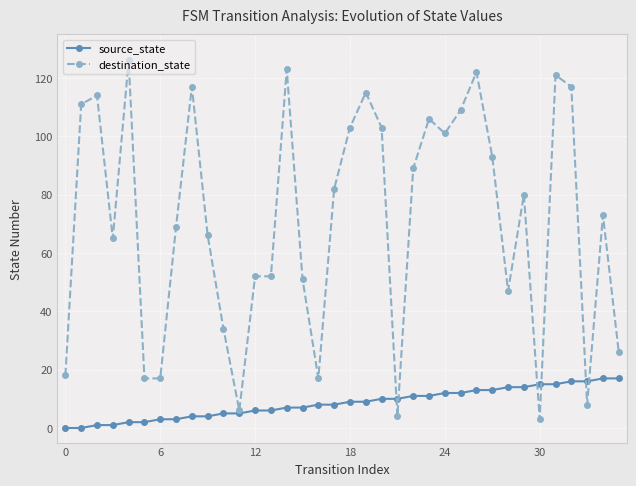

Which series has the largest range (max minus min)?

destination_state